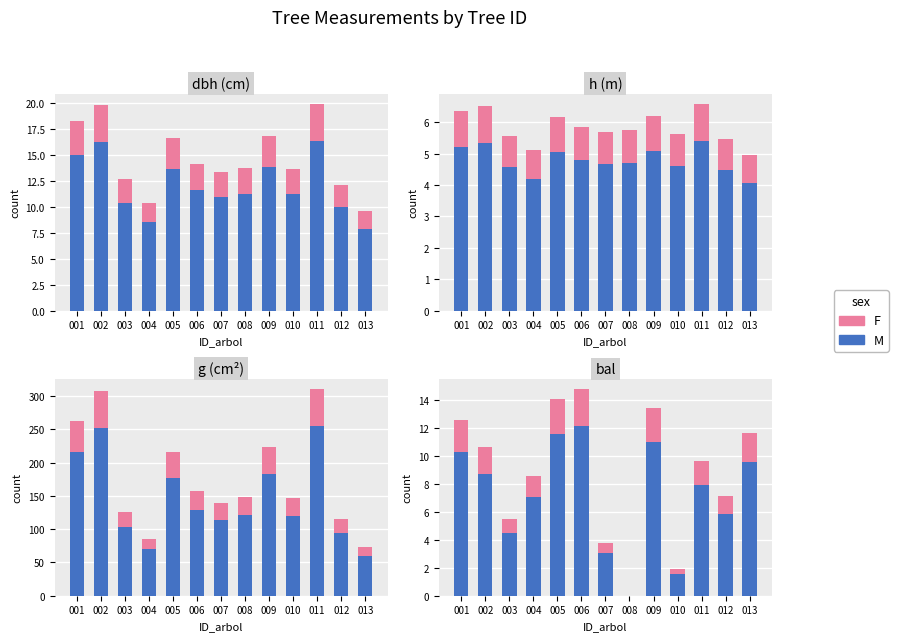

Rank the series at 005 from lowest to highest value.

F, M